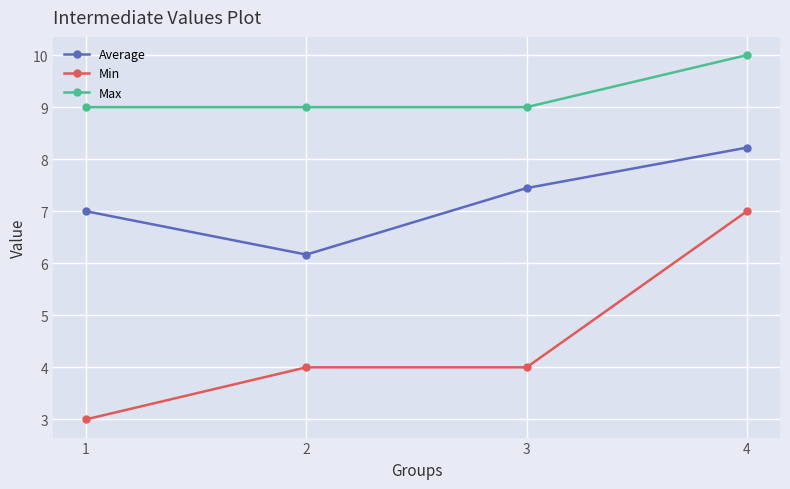

True or false: Average and Max intersect in this chart.

False